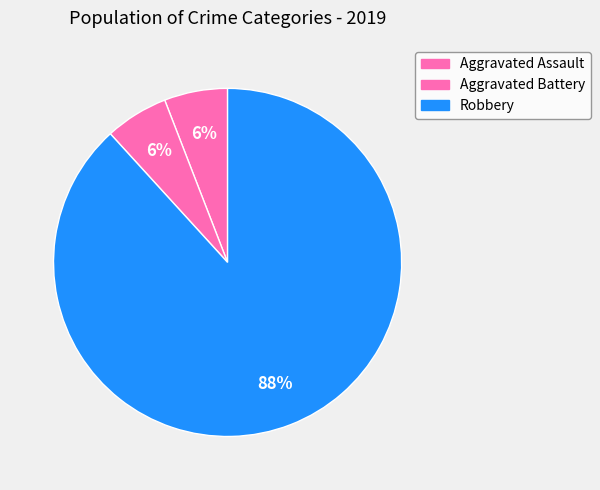

Is it true that Aggravated Battery is 6% of the pie?

True